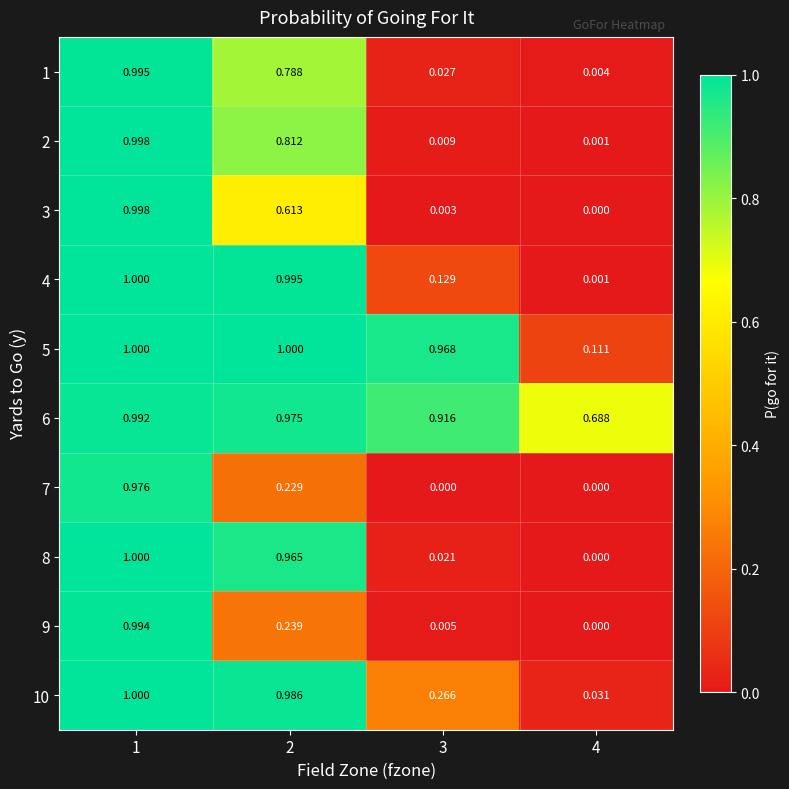

Is the value of 3 at 2 greater than the value of 4 at 3?

Yes